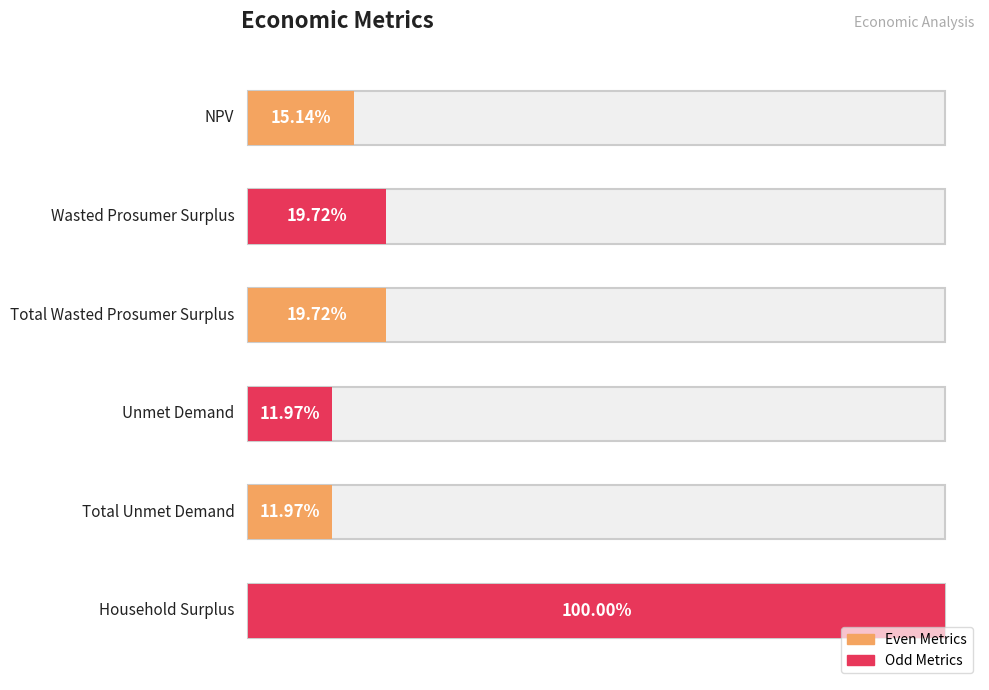

How many categories are shown in the chart?

6